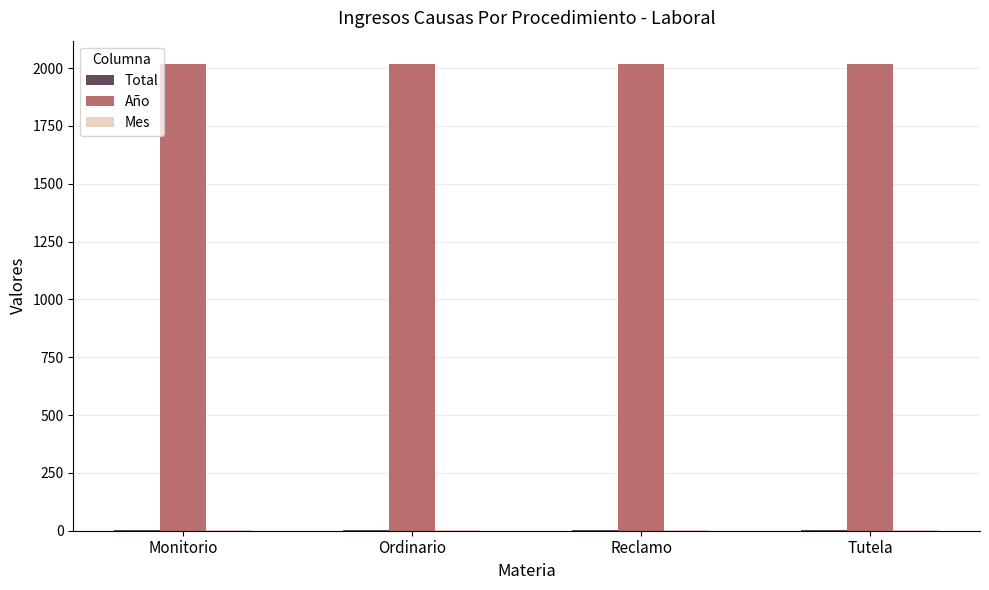

Is it true that Año equals 490 at Monitorio?

False